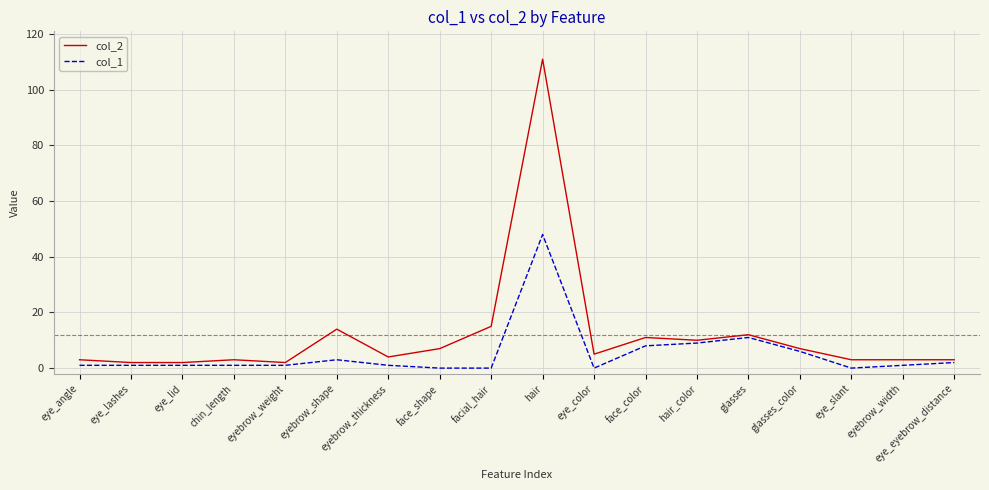

True or false: col_1 has a value of 9 at hair_color.

True